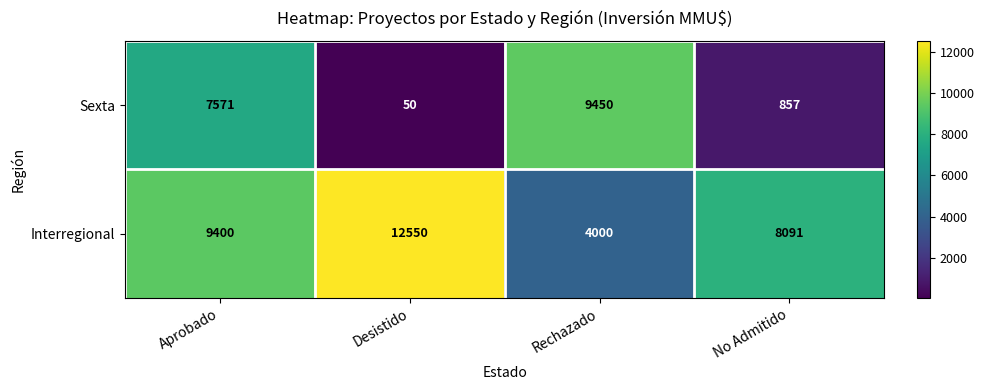

What is the maximum value shown in the chart?

12550